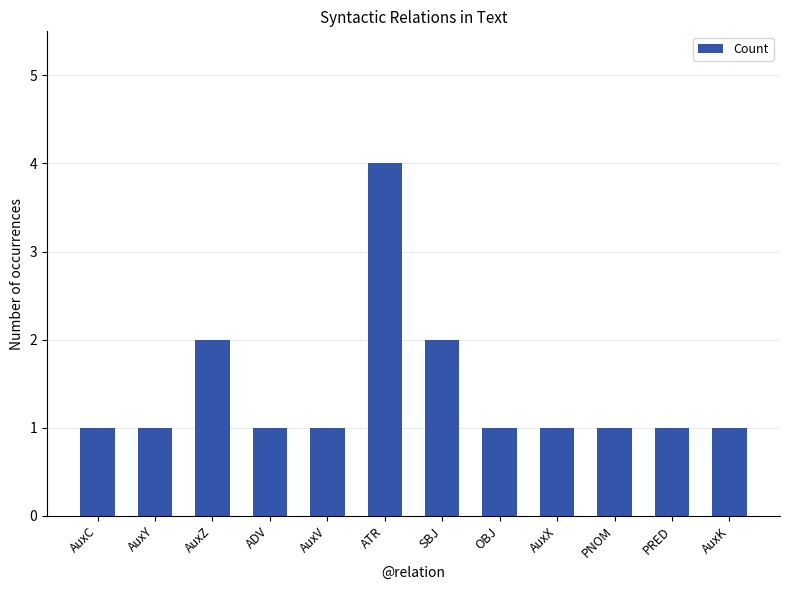

What is the label of the 3rd bar from the left?

AuxZ